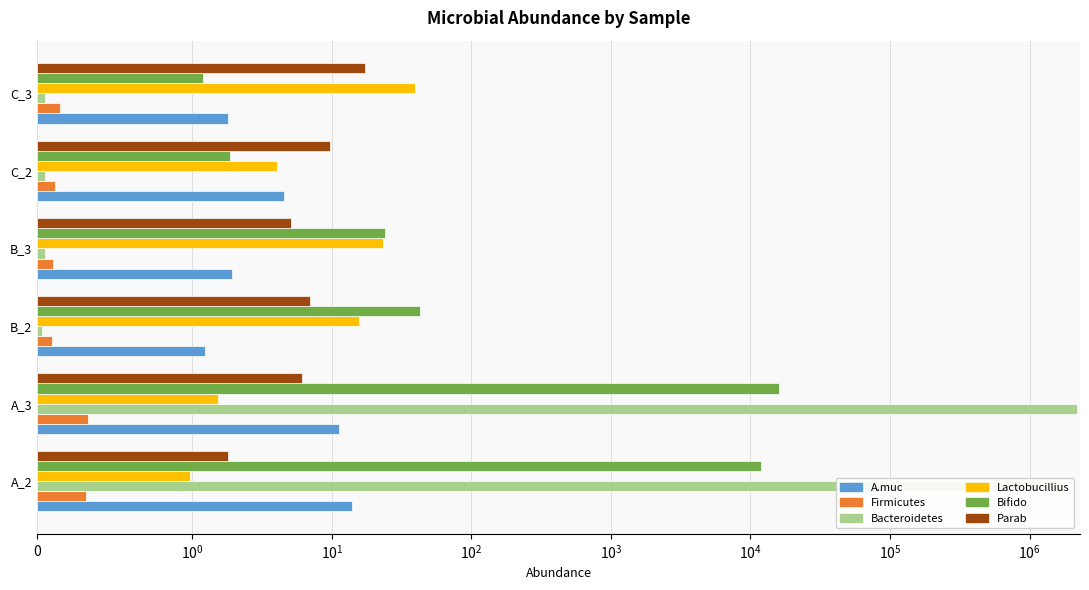

What value does the Firmicutes series have at A_3?

0.3